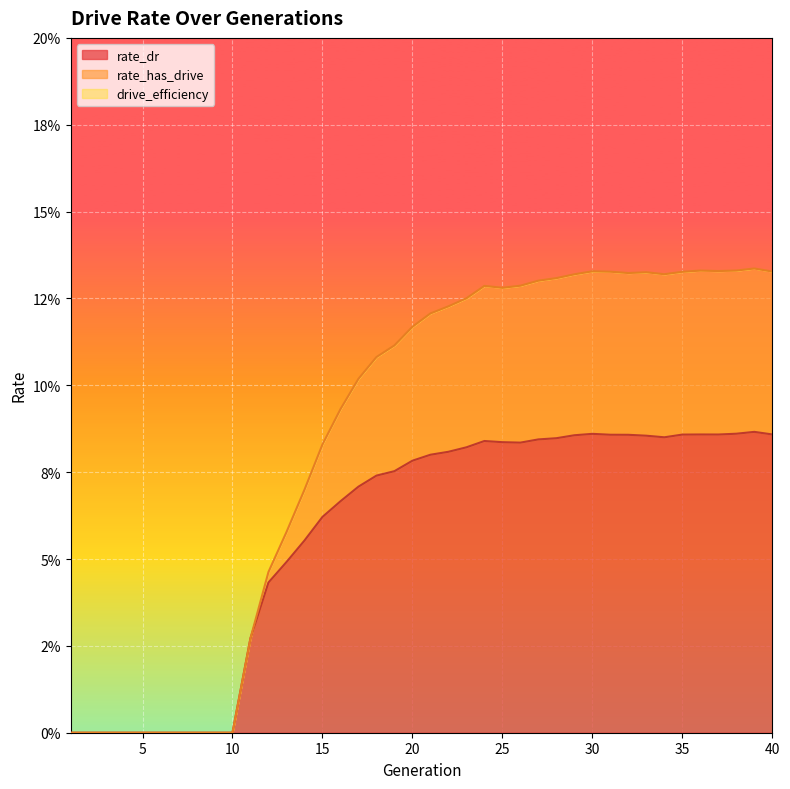

The value of rate_has_drive at 16 is 0.1. True or false?

True